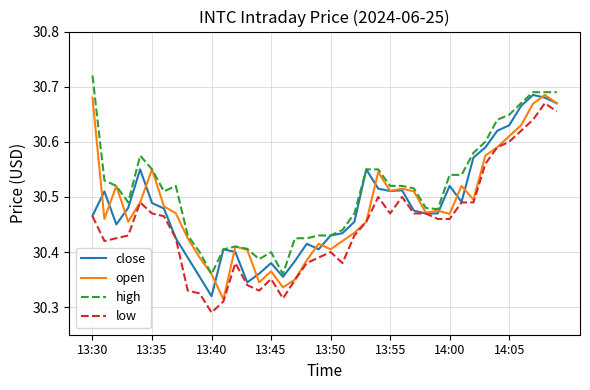

What is the sum of all high values?

1220.5